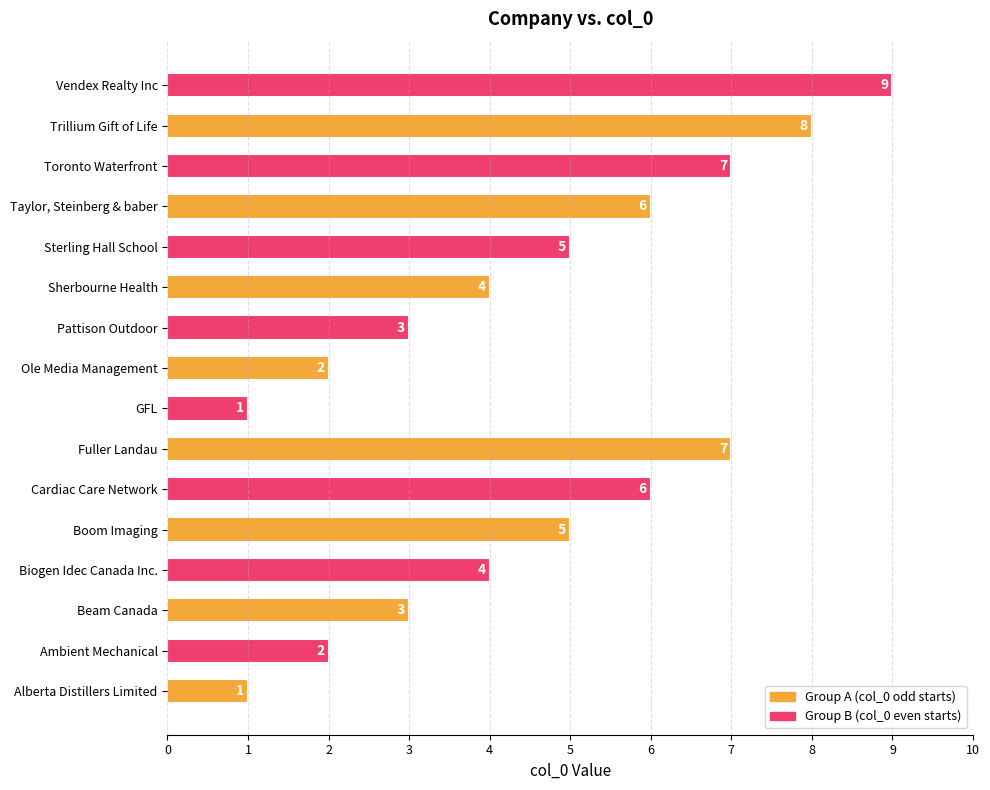

How many values are between 3 and 7?

10